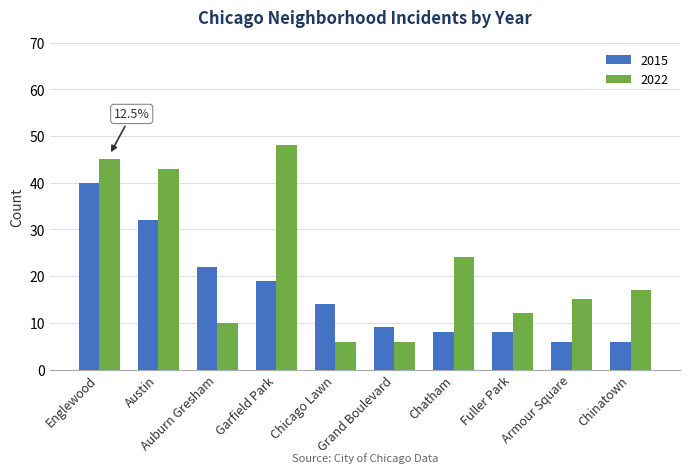

Reading left to right, extract all data points from this chart.

2015: 40	32	22	19	14	9	8	8	6	6
2022: 45	43	10	48	6	6	24	12	15	17